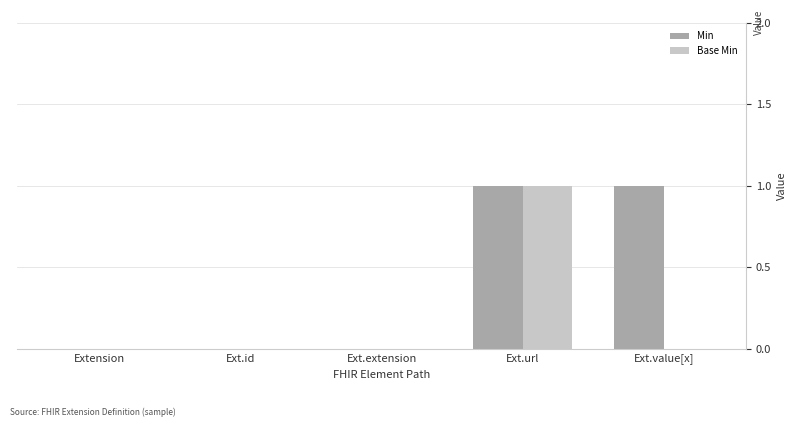

Which series changed the most between Extension and Ext.value[x]?

Min